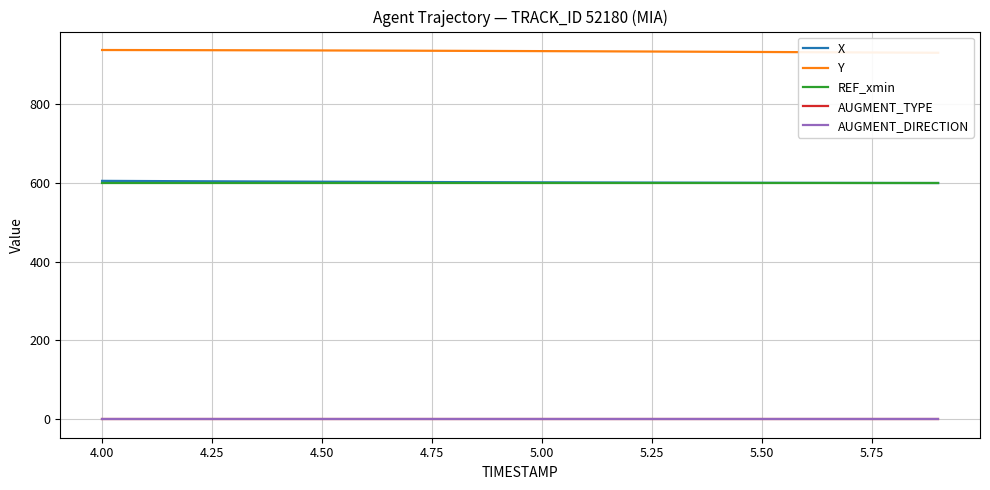

True or false: X and AUGMENT_DIRECTION cross at least once.

False